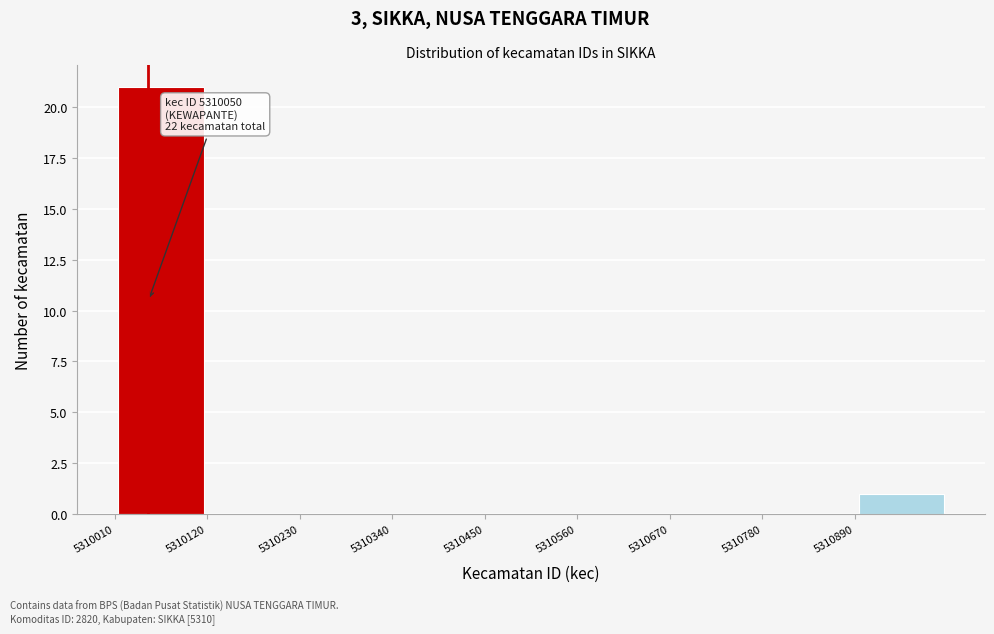

Which range on the x-axis has the tallest bar?

5310010 to 5310120